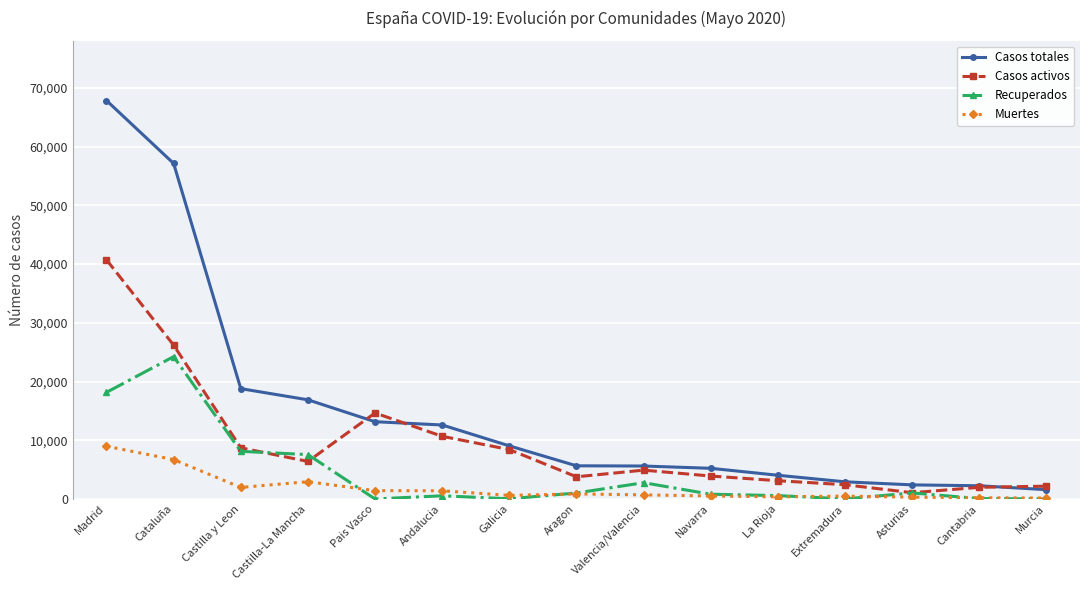

Where is the first local maximum for Casos activos?

Pais Vasco